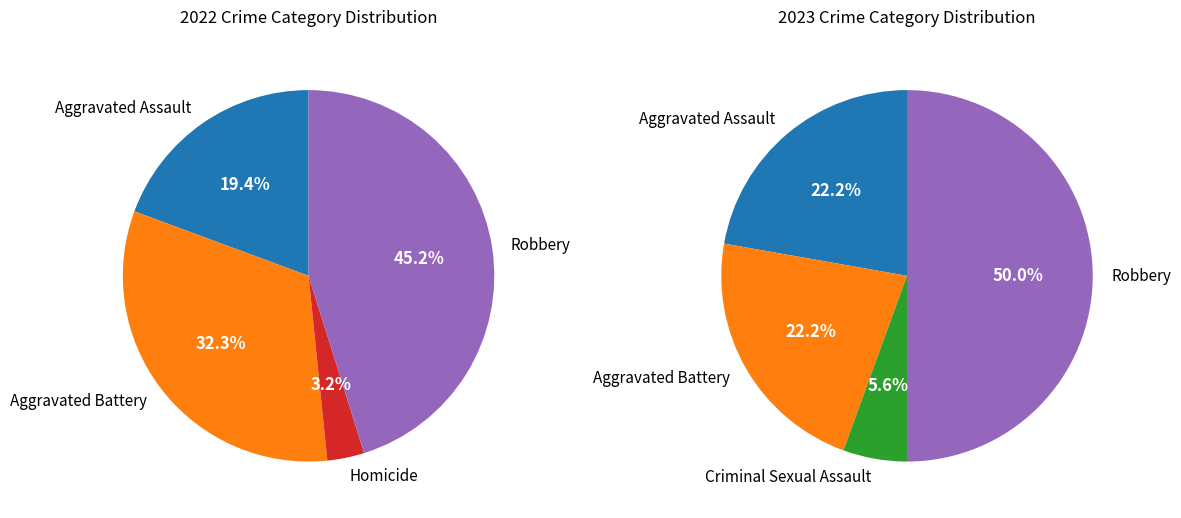

Between Aggravated Battery and Criminal Sexual Assault, which is larger?

Aggravated Battery